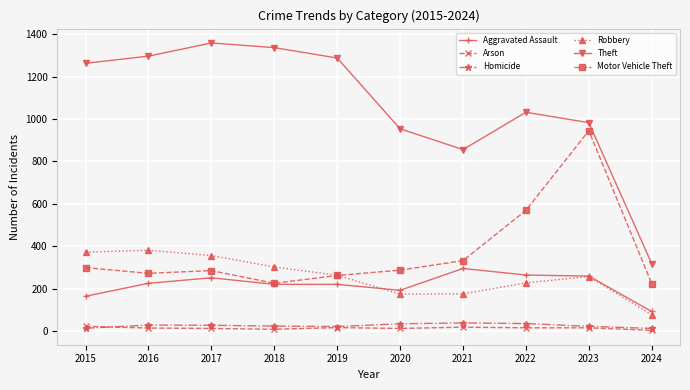

How many data points does each series have?

10